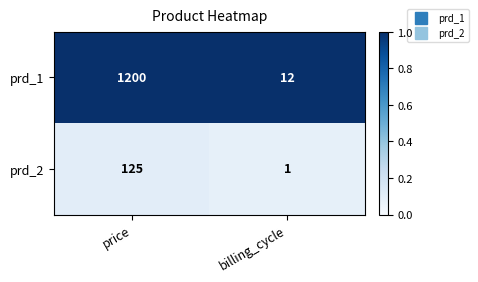

What is the minimum value shown in the chart?

1